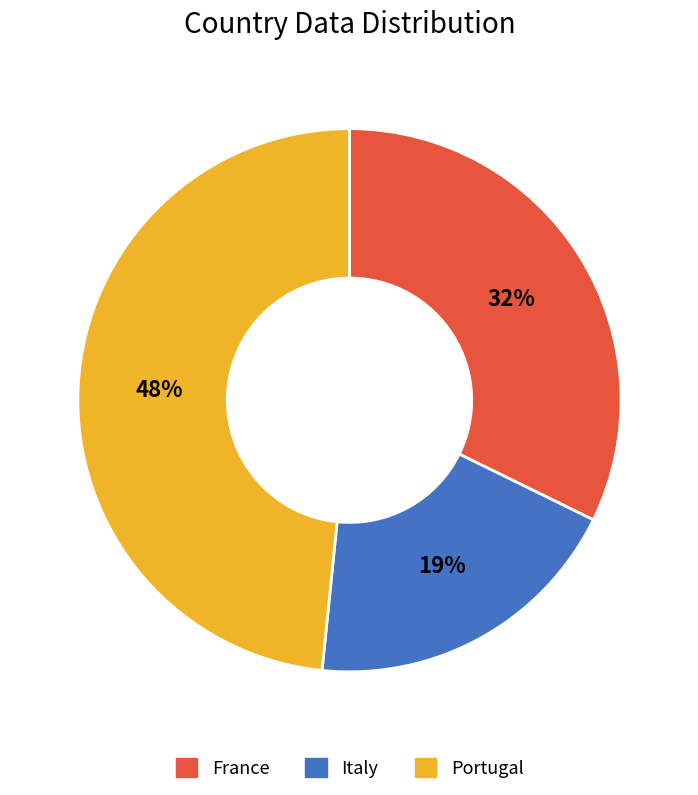

Is Portugal the majority of the pie?

No